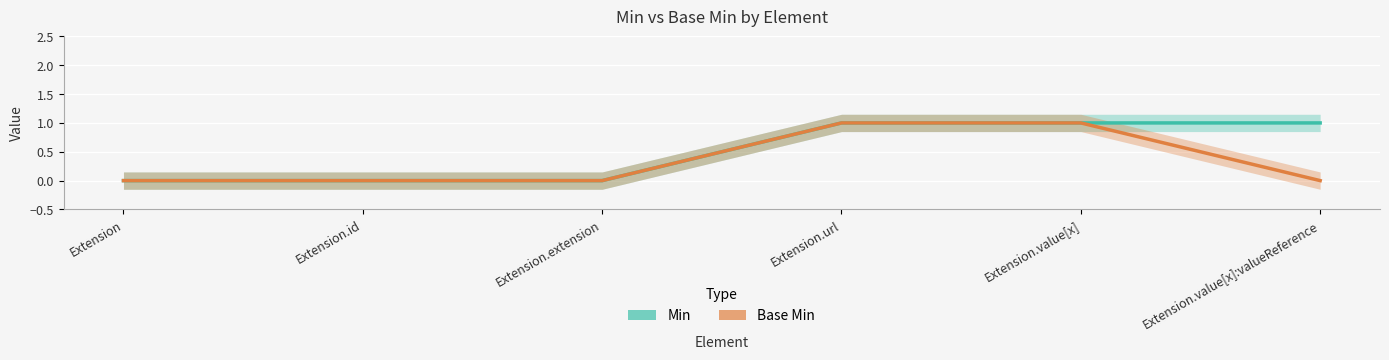

Rank the series by their average value, from lowest to highest.

Base Min, Min